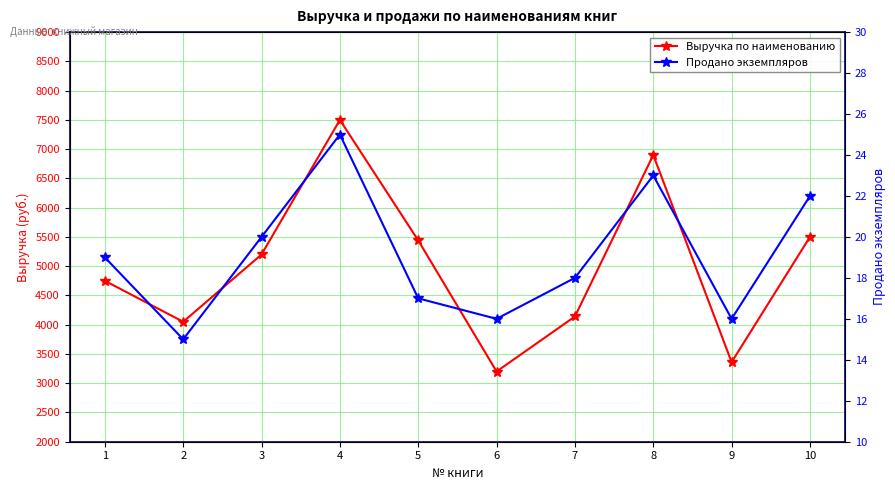

At which category does Выручка по наименованию reach its first local valley?

2